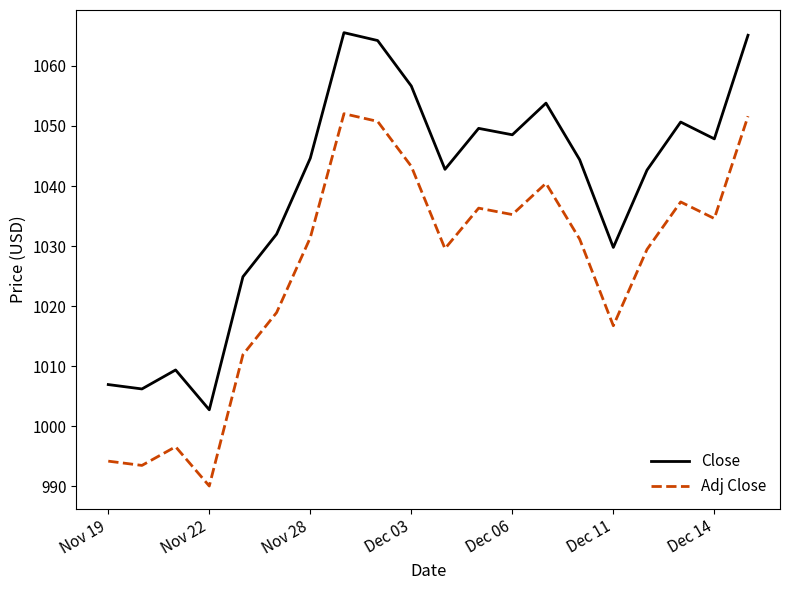

Which series has the largest range (max minus min)?

Close